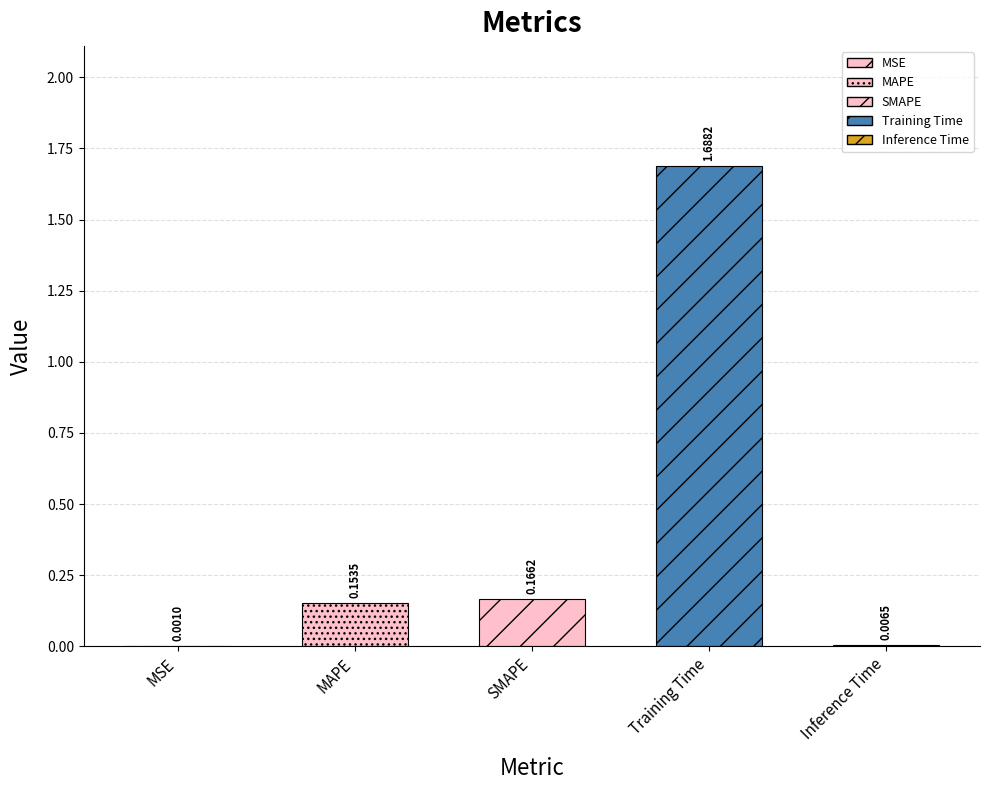

What is the maximum value shown in the chart?

1.7